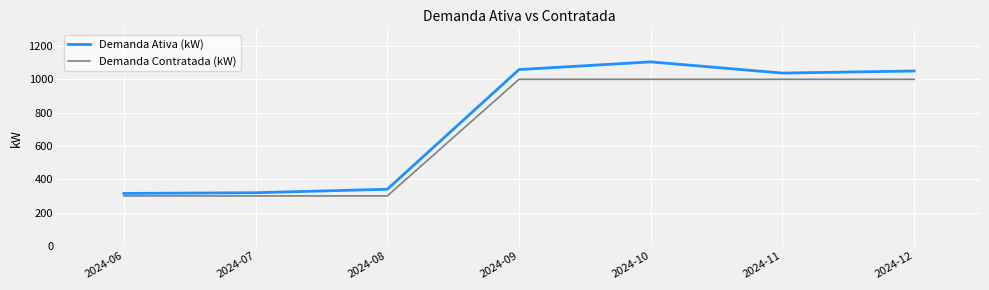

What is the maximum value shown in the chart?

1104.6